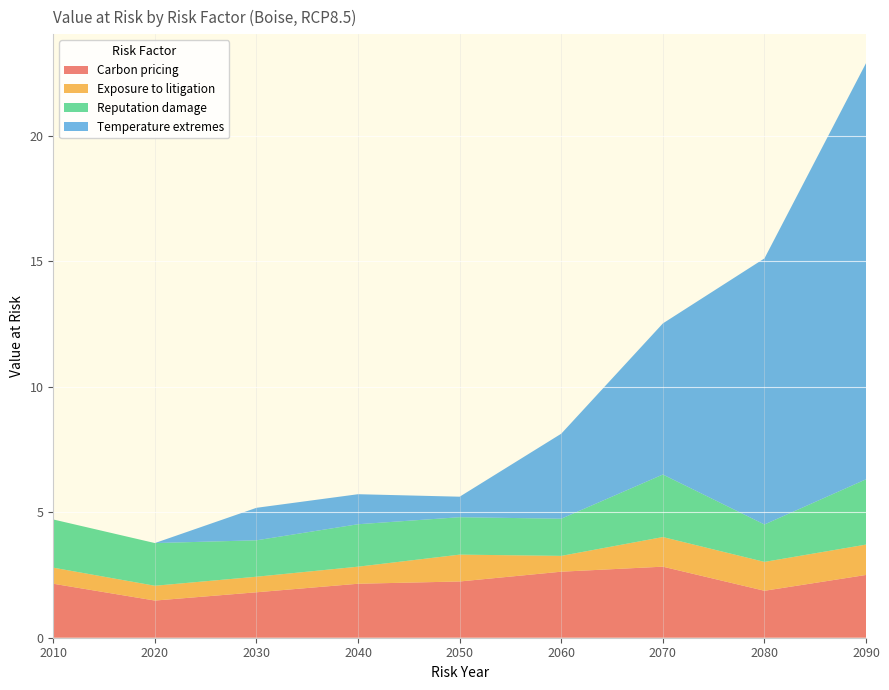

Reading left to right, list all the values displayed in this chart.

Carbon pricing: 2.1	1.5	1.8	2.1	2.2	2.6	2.8	1.9	2.5
Exposure to litigation: 0.6	0.6	0.6	0.7	1.1	0.6	1.2	1.1	1.2
Reputation damage: 1.9	1.7	1.4	1.7	1.5	1.5	2.5	1.5	2.6
Temperature extremes: 0.0	0.0	1.3	1.2	0.8	3.4	6.0	10.6	16.6